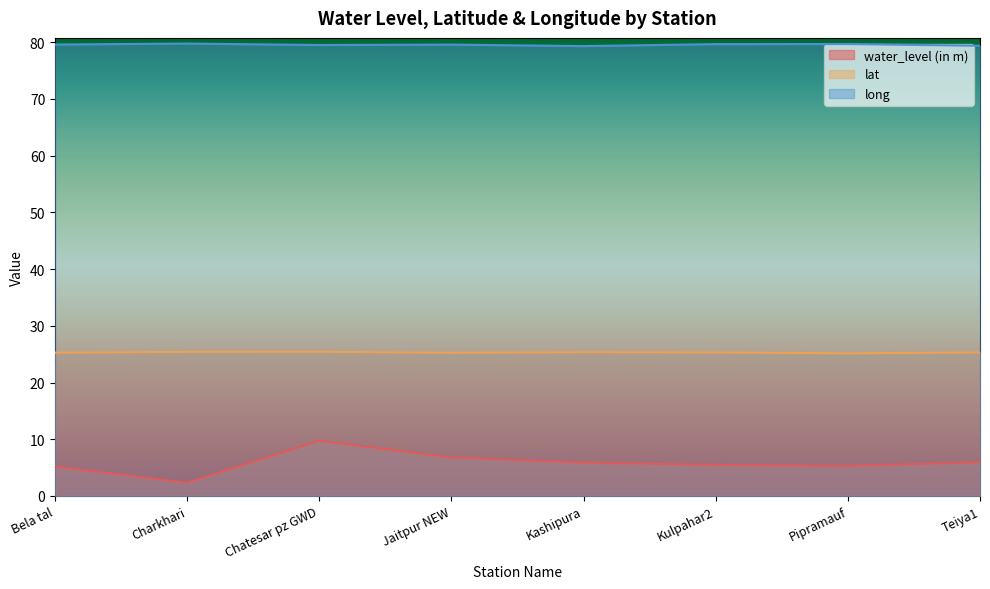

Which category has the highest value in the long series?

Charkhari